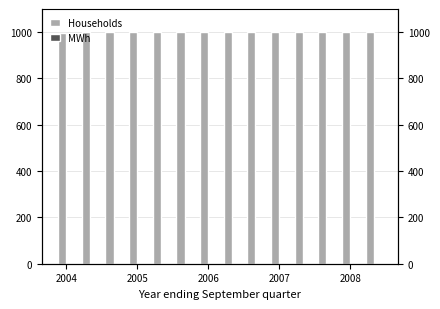

What are all the series names shown in the legend?

Households, MWh